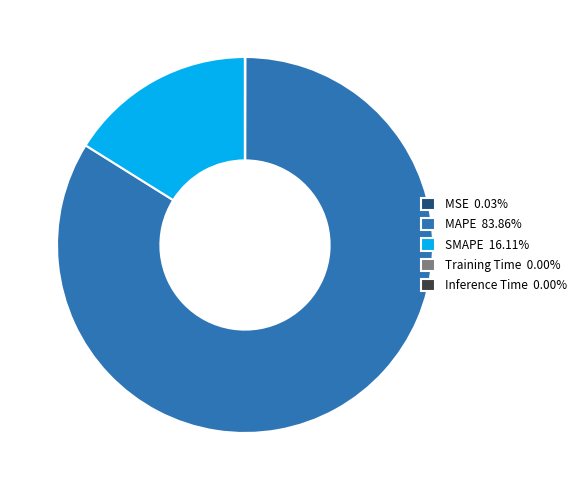

Is MAPE 83.86% the majority of the pie?

Yes